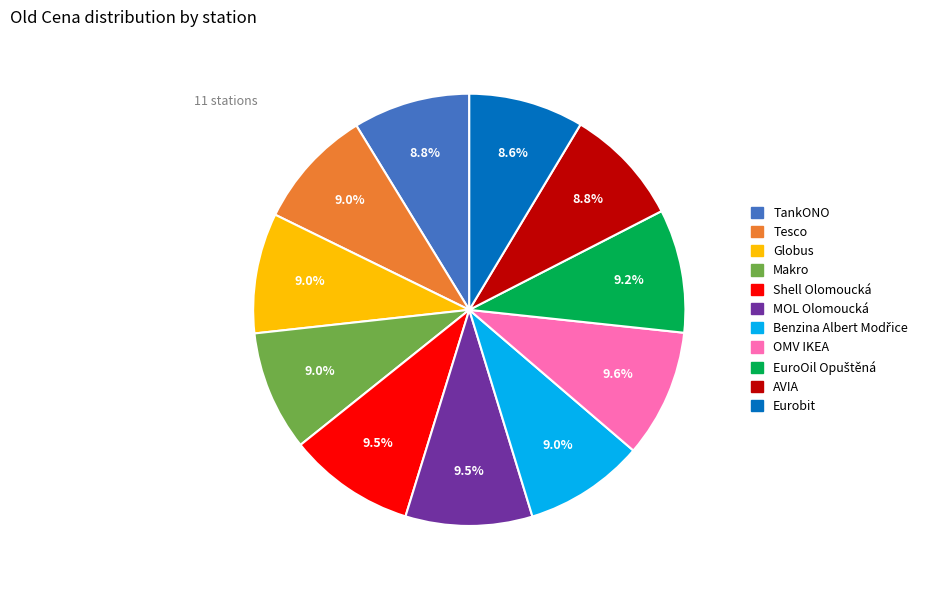

To the nearest percent, what portion does TankONO represent?

9%